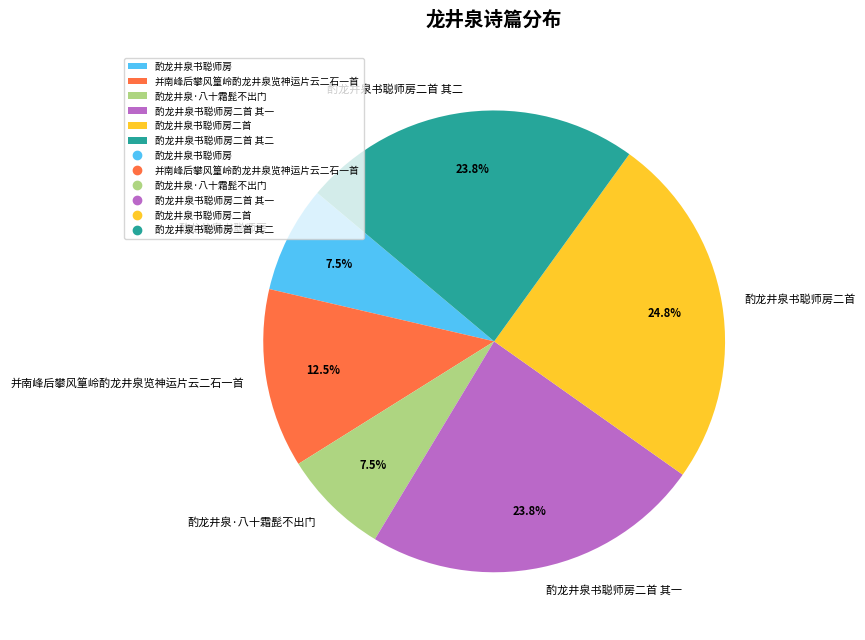

To the nearest percent, what is the average slice percentage?

17%